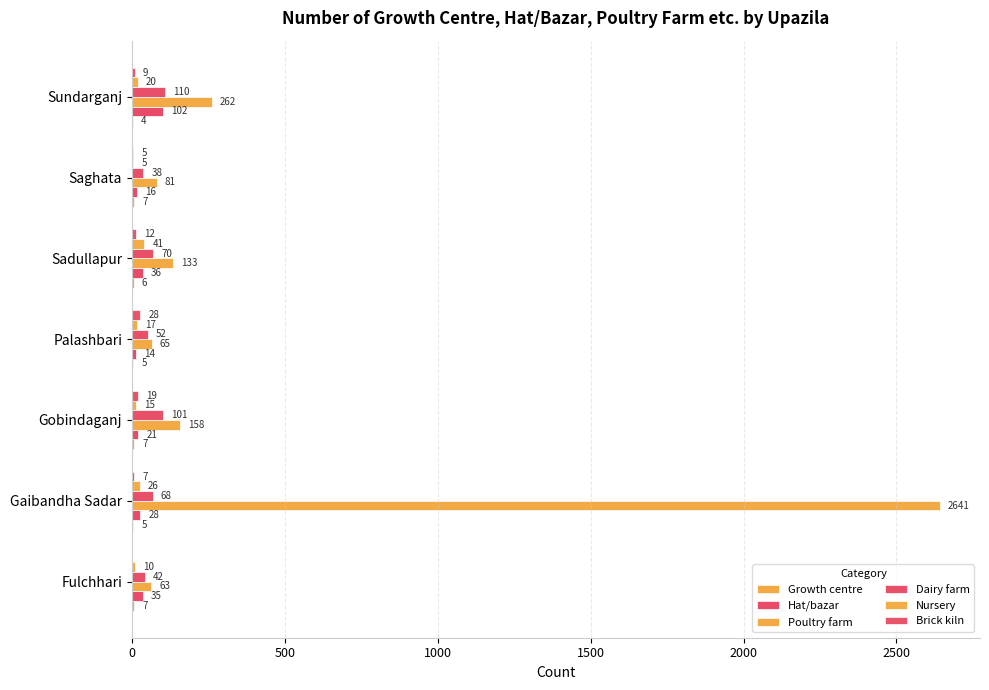

How many data points does each series have?

7